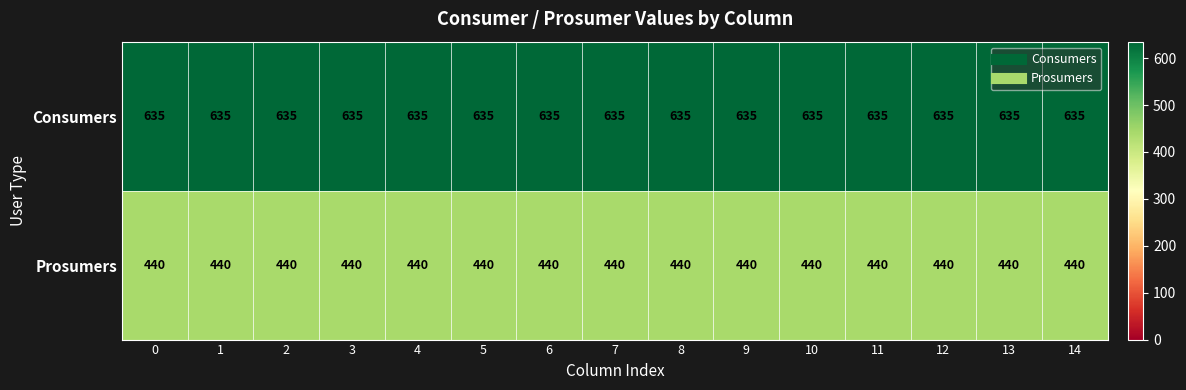

True or false: Prosumers has a value of 440 at 10.

True